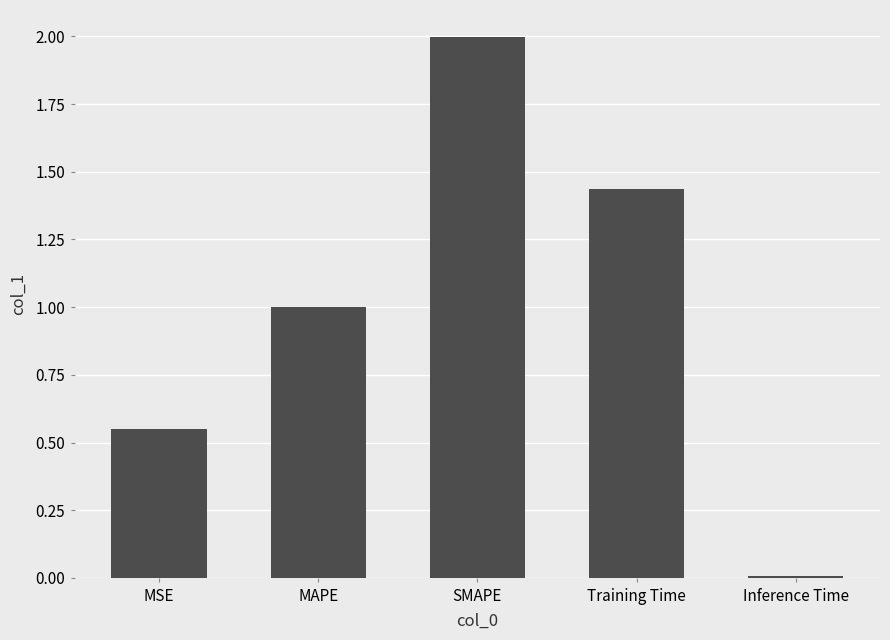

The chart shows a value of 0.9 at Training Time. True or false?

False